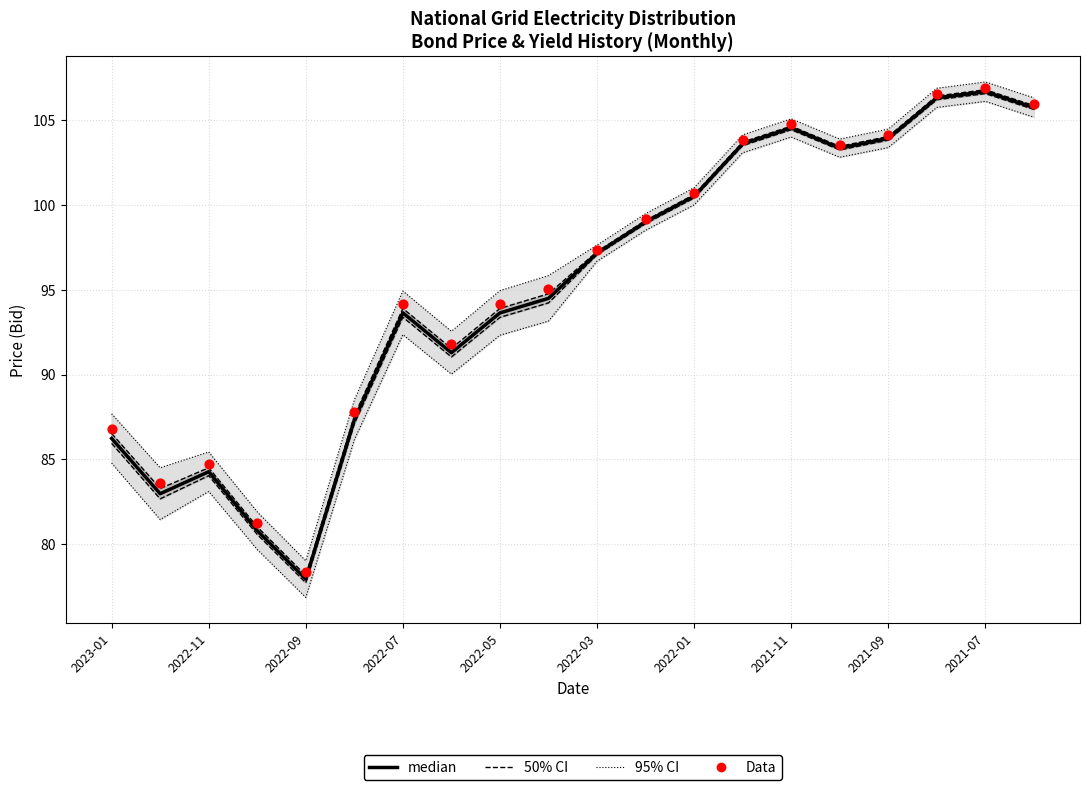

Is the value of 50% CI at 2022-01 greater than the value of 95% CI at 2021-11?

No